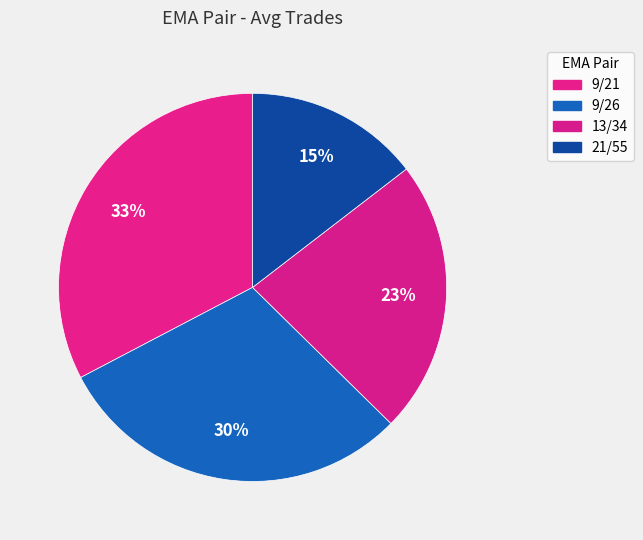

Is there a majority slice in this chart?

No